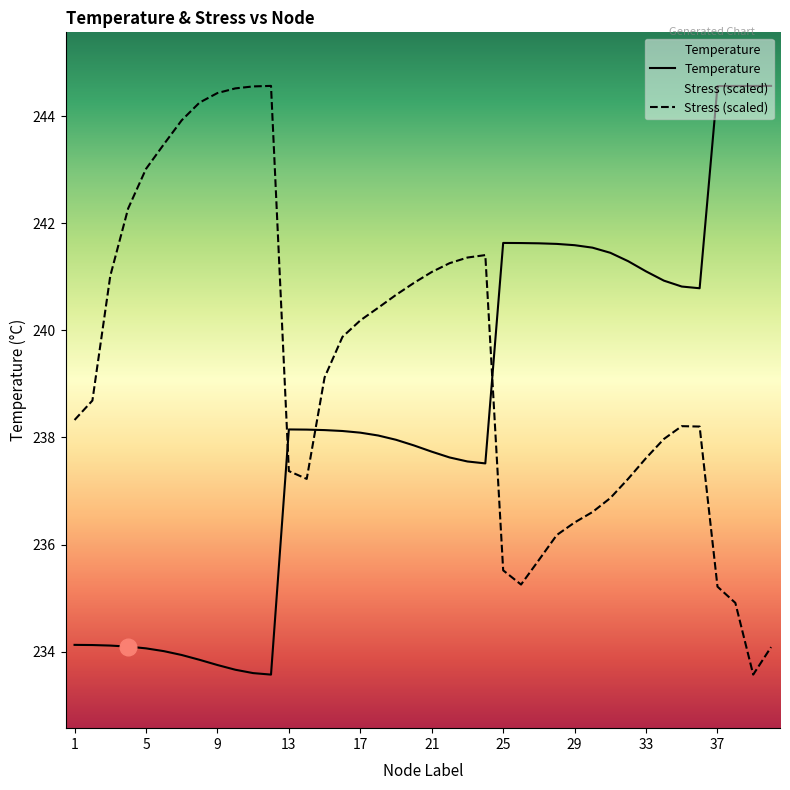

How many data points does each series have?

40